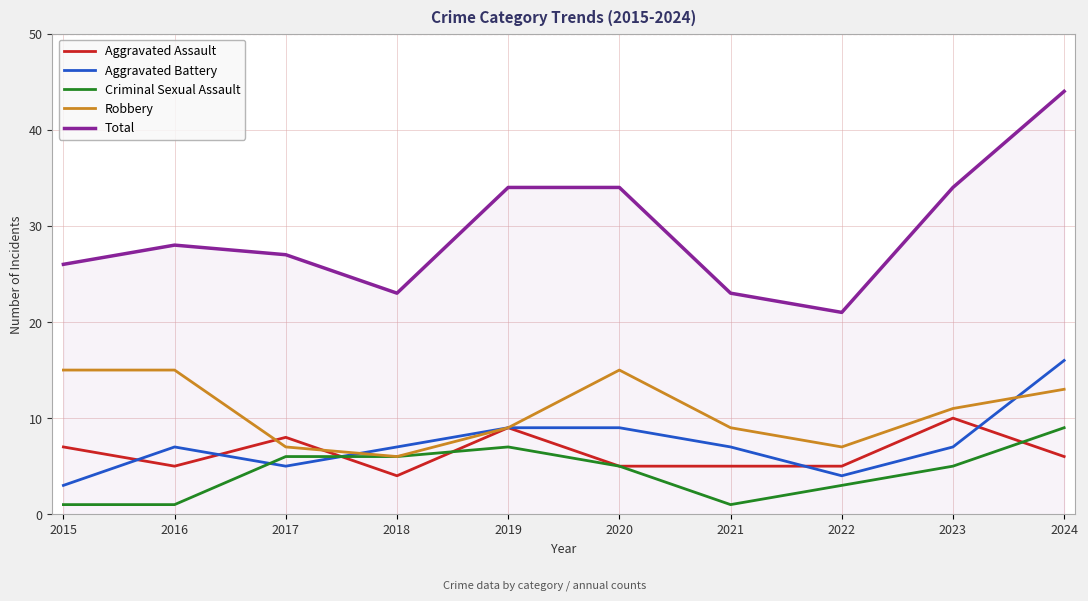

What is the total value across all series at 2019?

68